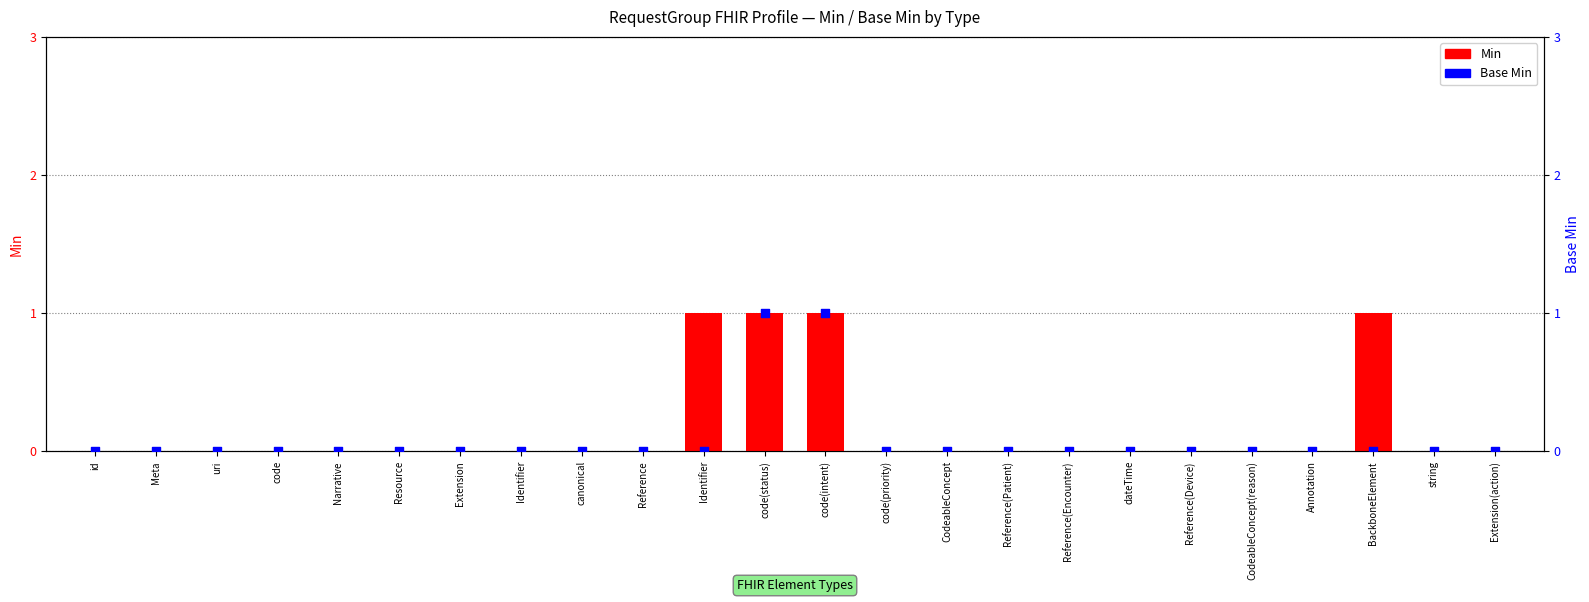

Is the value of Min at code greater than the value of Base Min at string?

No